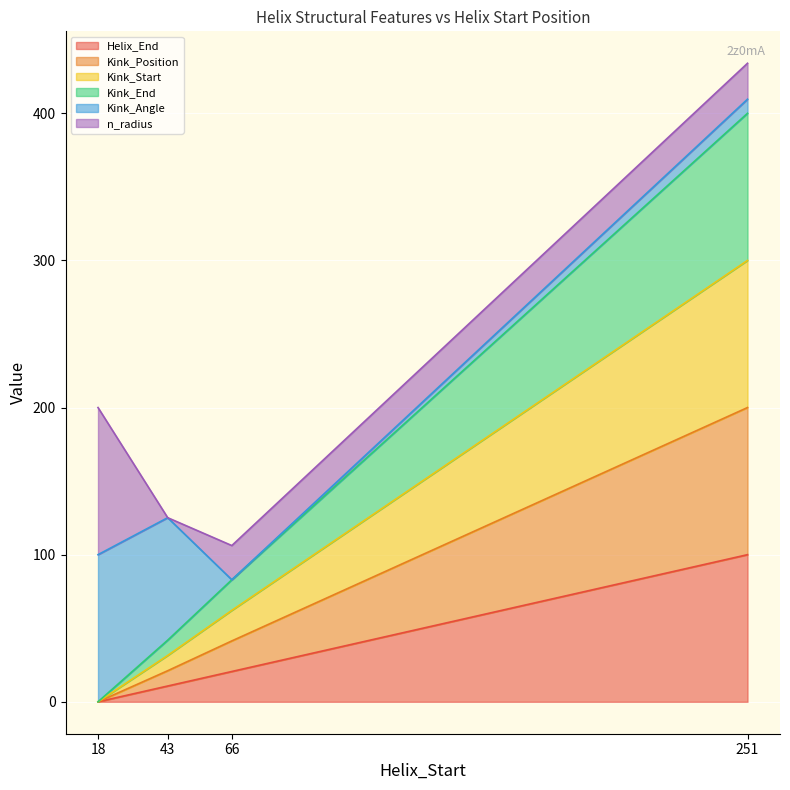

Which has a higher value, 18 or 251?

251